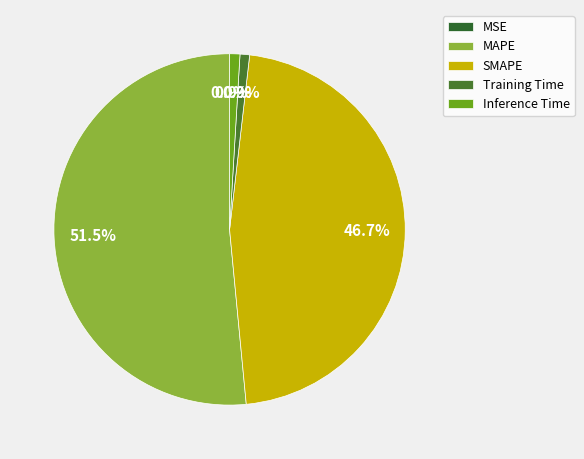

Rank the categories by value from lowest to highest.

MSE, Training Time, Inference Time, SMAPE, MAPE